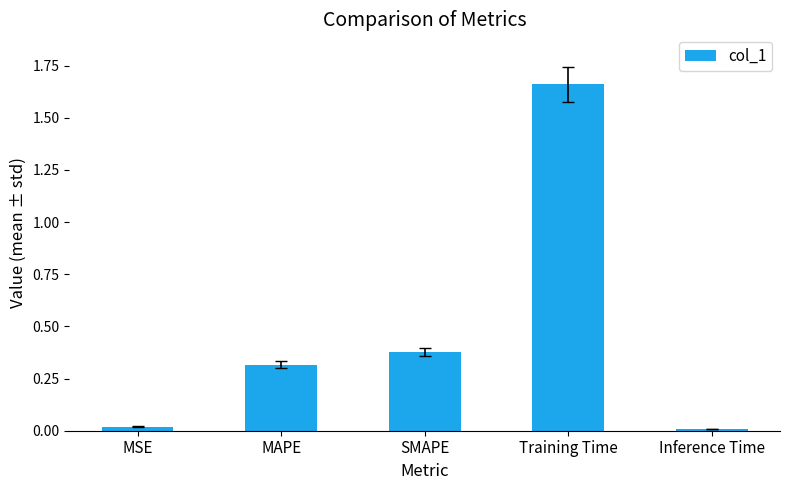

What is the ratio of the value at SMAPE to the value at Training Time?

0.2